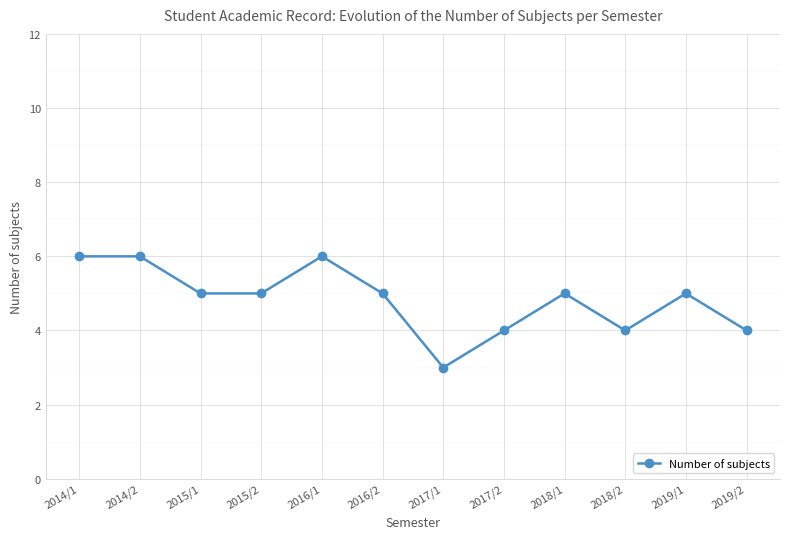

What is the ratio of the value at 2017/2 to the value at 2016/2?

0.8